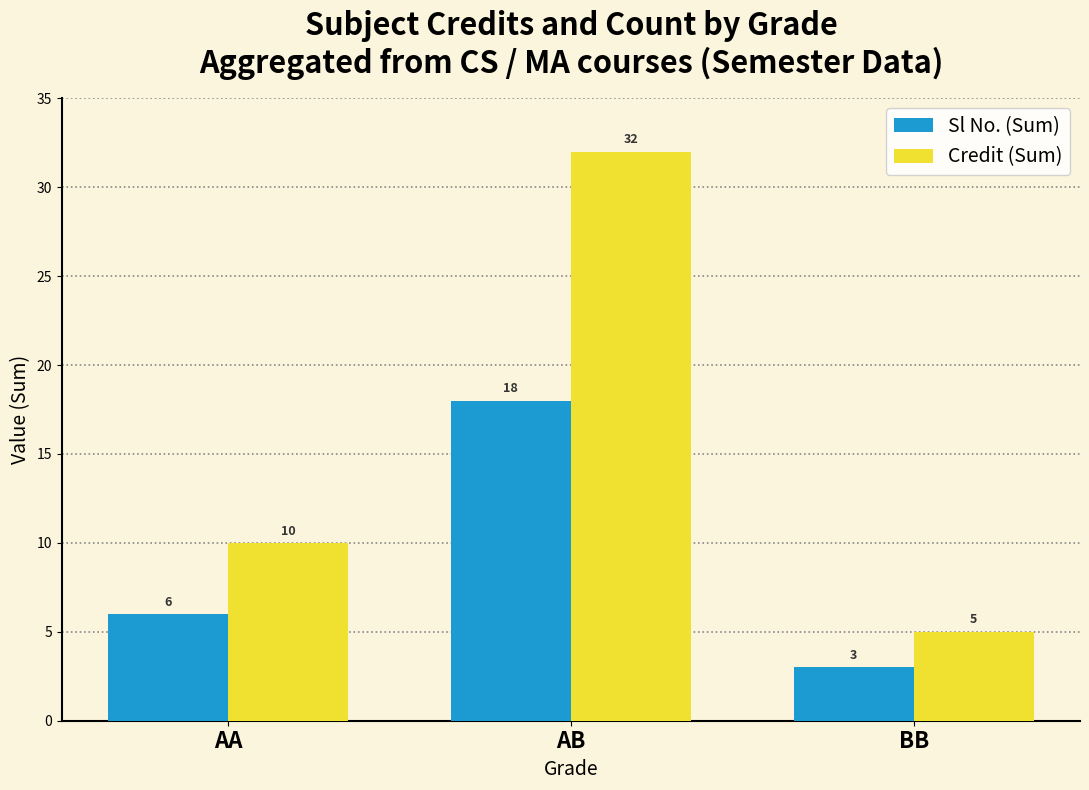

Reading left to right, list all the values displayed in this chart.

Sl No. (Sum): 6	18	3
Credit (Sum): 10	32	5